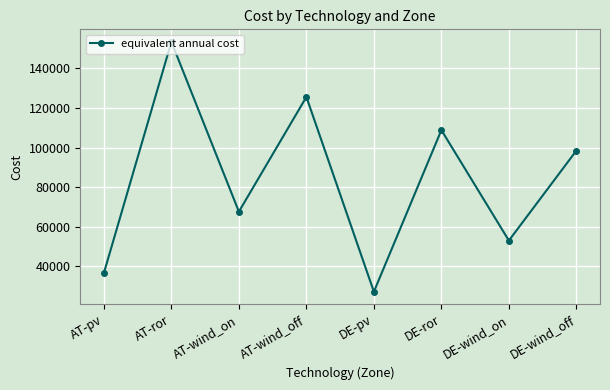

Does the chart display data point markers on the line(s)?

Yes